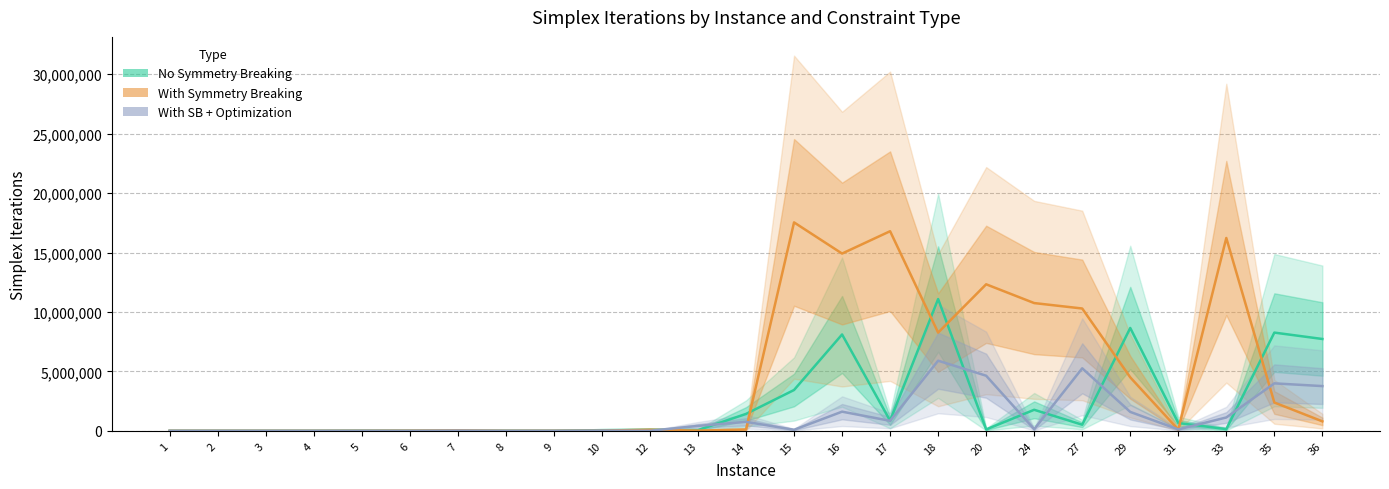

Where do With SB + Optimization and No Symmetry Breaking first cross each other?

2 and 3